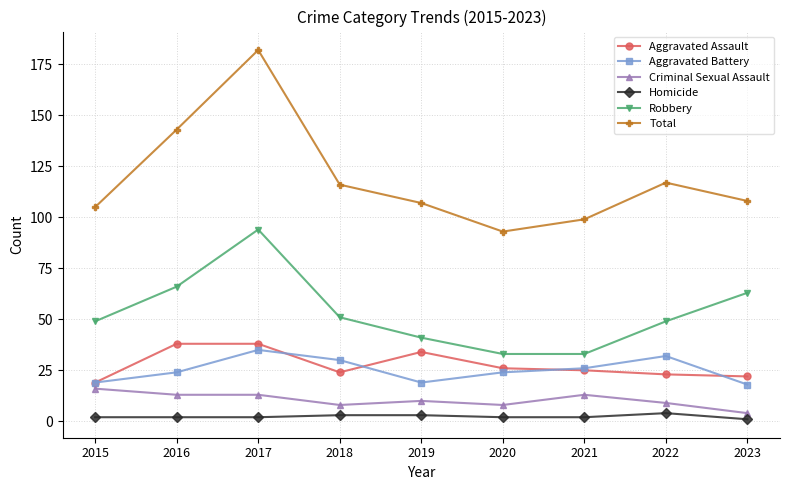

True or false: Total has a value of 108 at 2023.

True